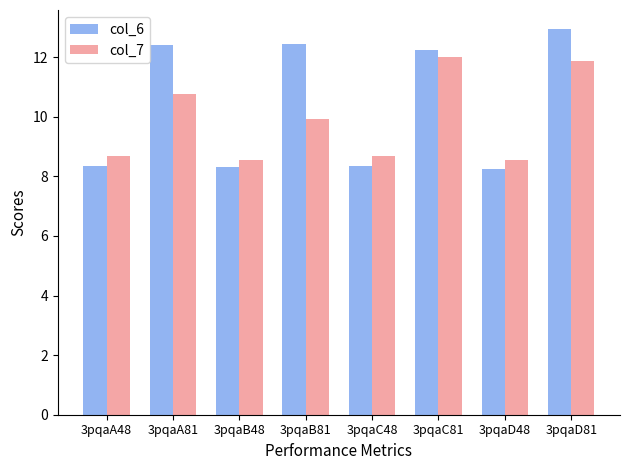

What is the value of the col_7 bar at the 5th from the left?

8.7